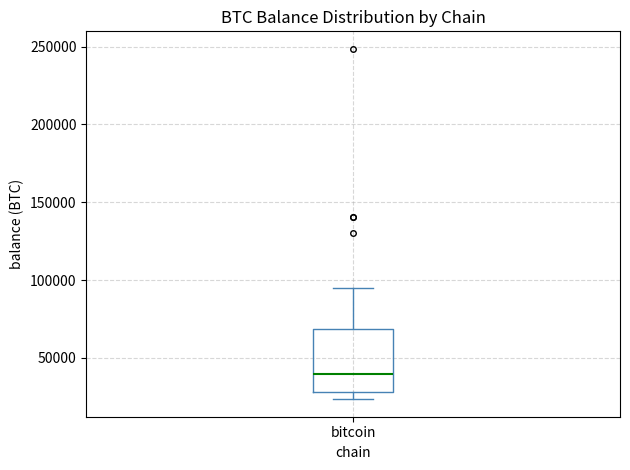

Where is the lower edge of the box for bitcoin on the y-axis? The values are not printed on the chart, so give them approximately, as read against the axis.

30000